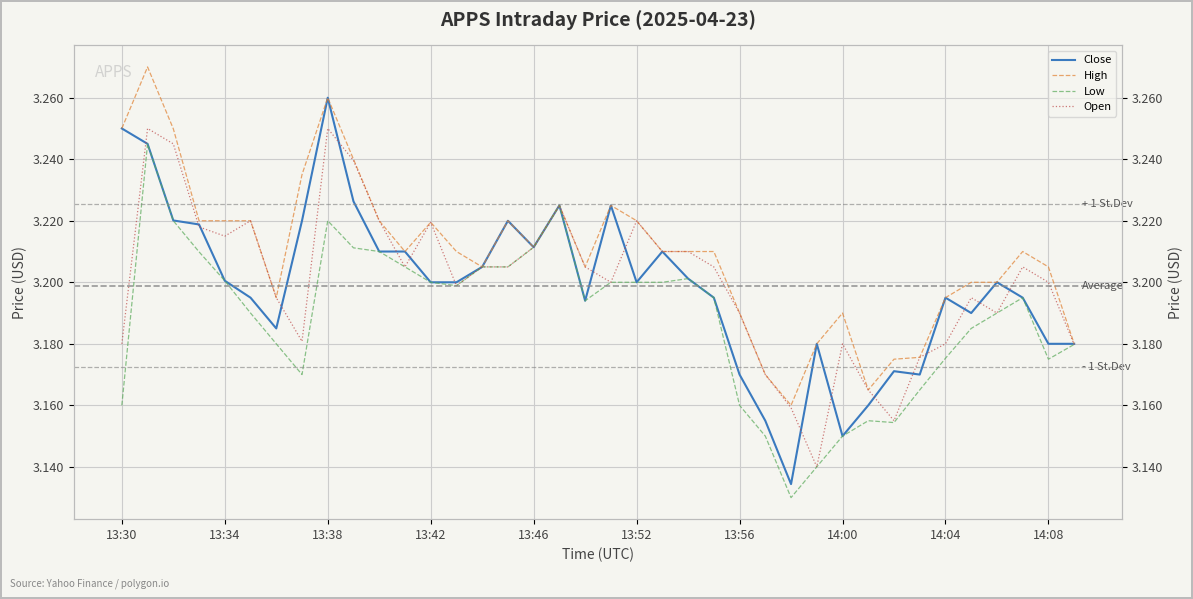

The value of Low at 14:08 is 1.1. True or false?

False